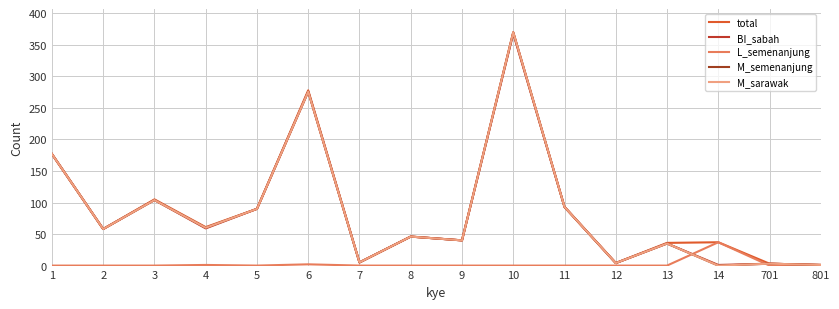

Rank the categories by M_semenanjung value from lowest to highest.

14, 801, 701, 12, 7, 13, 9, 8, 2, 4, 5, 11, 3, 1, 6, 10